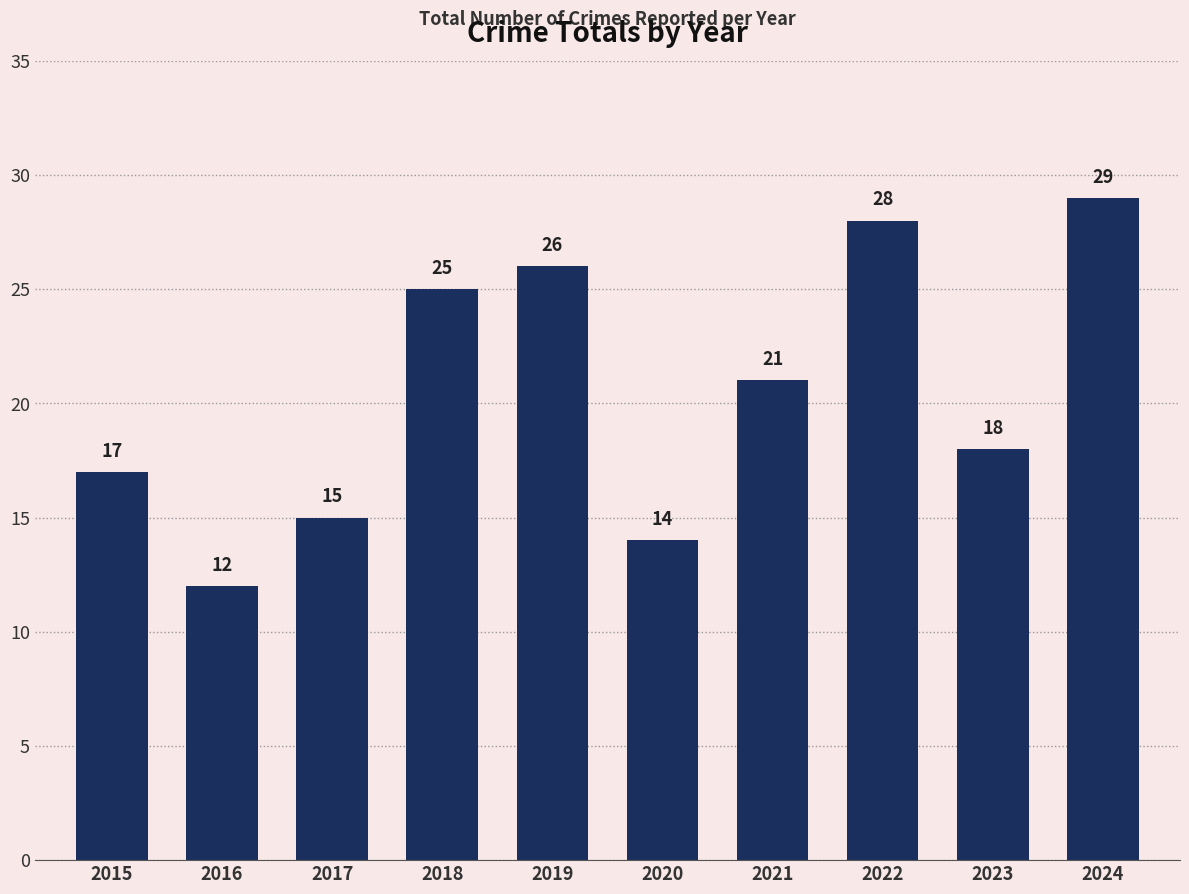

Rank the categories by value from lowest to highest.

2016, 2020, 2017, 2015, 2023, 2021, 2018, 2019, 2022, 2024